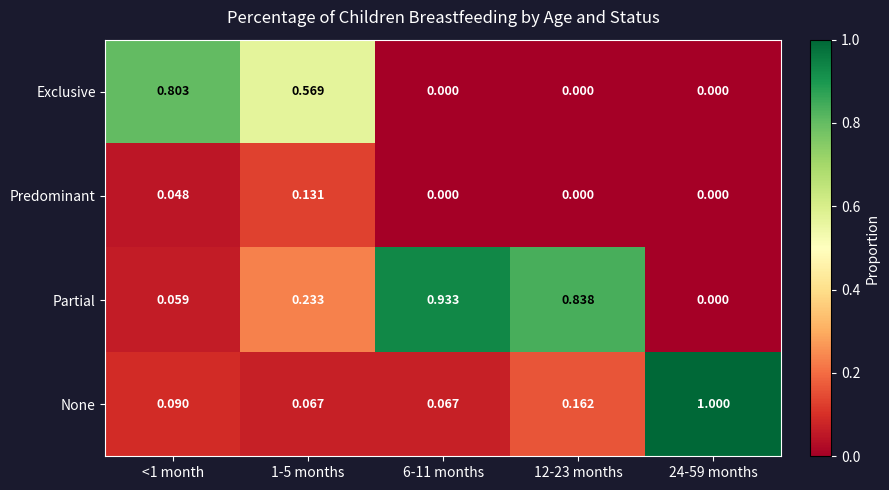

List the series in order of their peak value, highest first.

None, Partial, Exclusive, Predominant